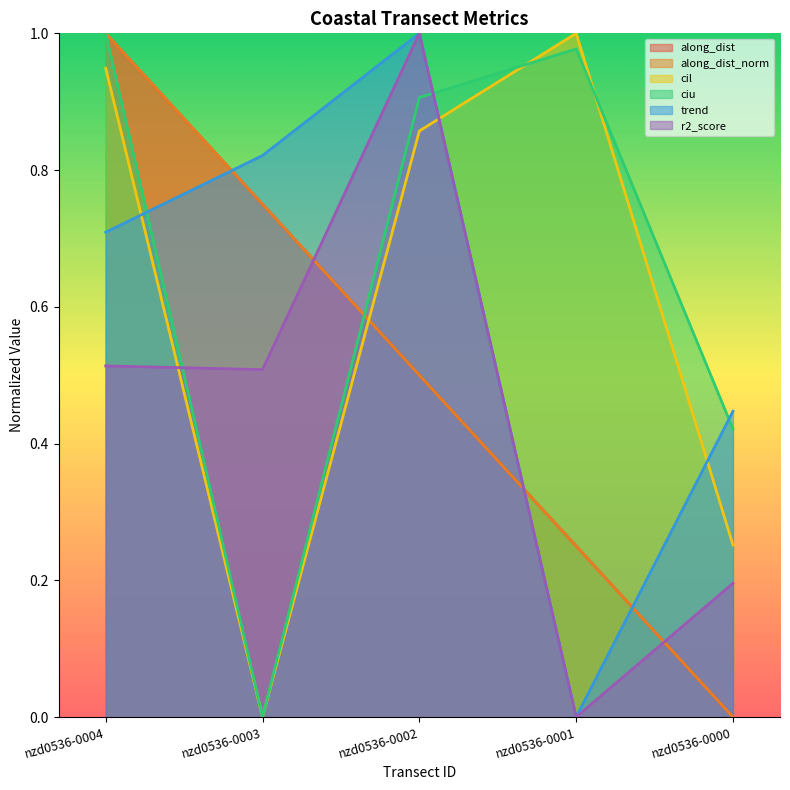

Which series has the largest total across all categories?

ciu